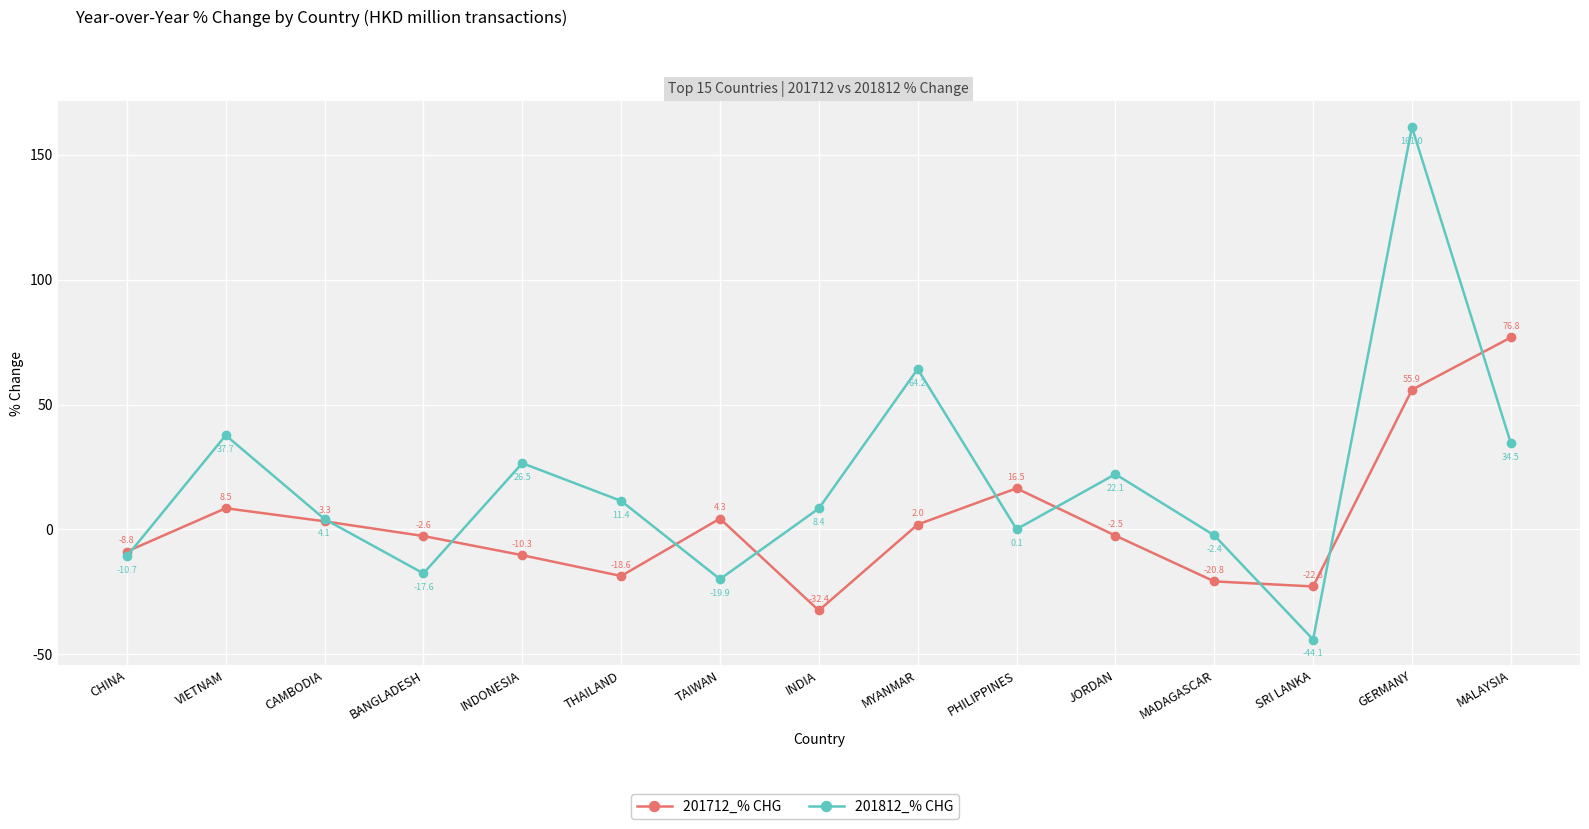

What is the difference between the 201712_% CHG values at THAILAND and INDONESIA?

8.3